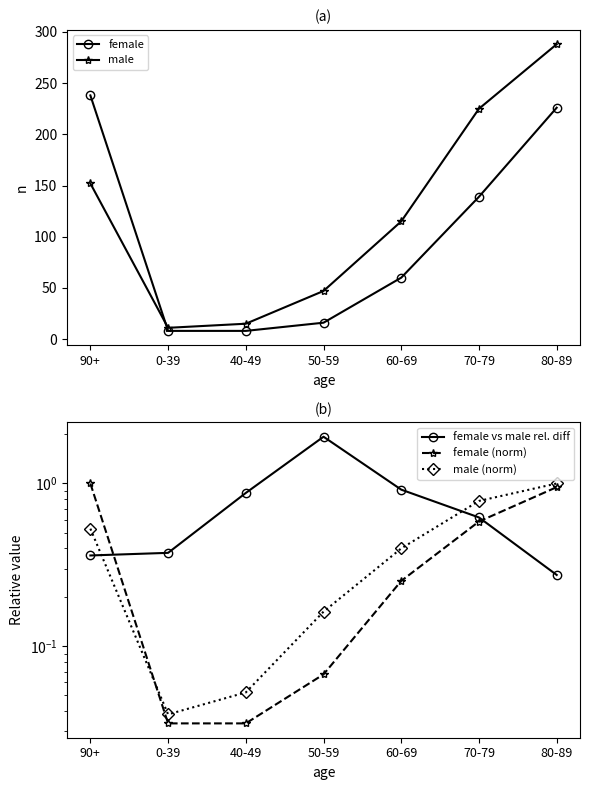

Reading right to left, extract all data points from this chart.

female: 80-89=226.0	70-79=139.0	60-69=60.0	50-59=16.0	40-49=8.0	0-39=8.0	90+=238.0
male: 80-89=288.0	70-79=225.0	60-69=115.0	50-59=47.0	40-49=15.0	0-39=11.0	90+=152.0
female vs male rel. diff: 80-89=0.3	70-79=0.6	60-69=0.9	50-59=1.9	40-49=0.9	0-39=0.4	90+=0.4
female (norm): 80-89=0.9	70-79=0.6	60-69=0.3	50-59=0.1	40-49=0.0	0-39=0.0	90+=1.0
male (norm): 80-89=1.0	70-79=0.8	60-69=0.4	50-59=0.2	40-49=0.1	0-39=0.0	90+=0.5